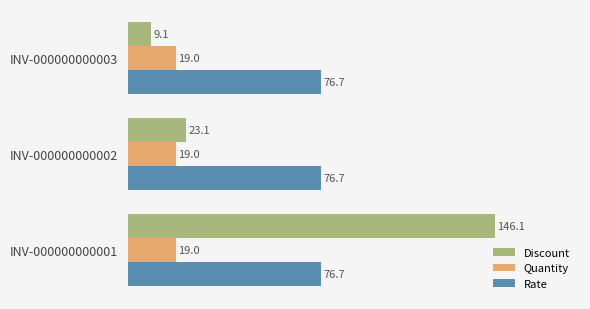

Where is Discount nearest to the value 77?

INV-000000000002